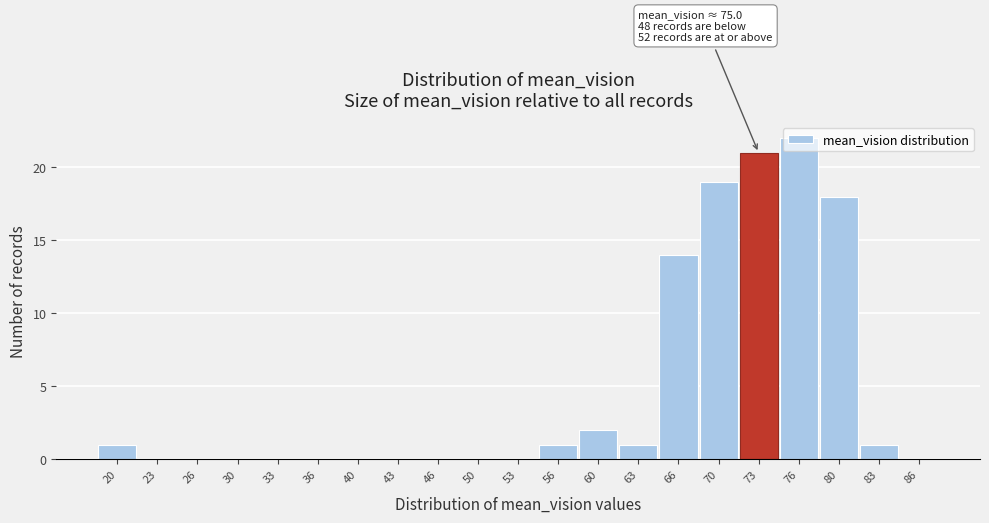

Which label corresponds to the largest value in the chart?

76